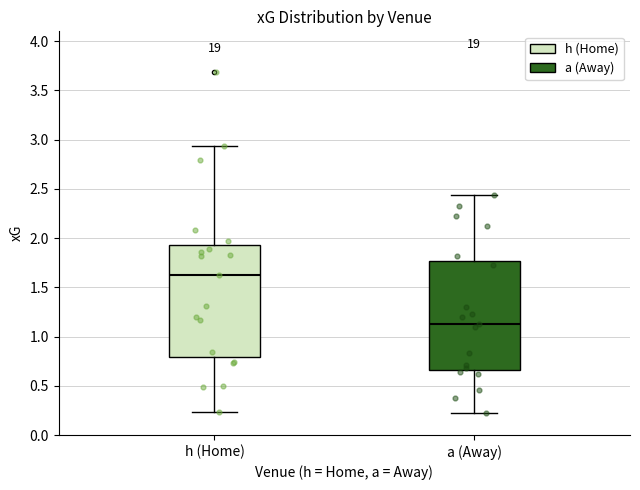

Where does the lower whisker of the box for h (Home) end on the y-axis? The values are not printed on the chart, so give them approximately, as read against the axis.

0.25